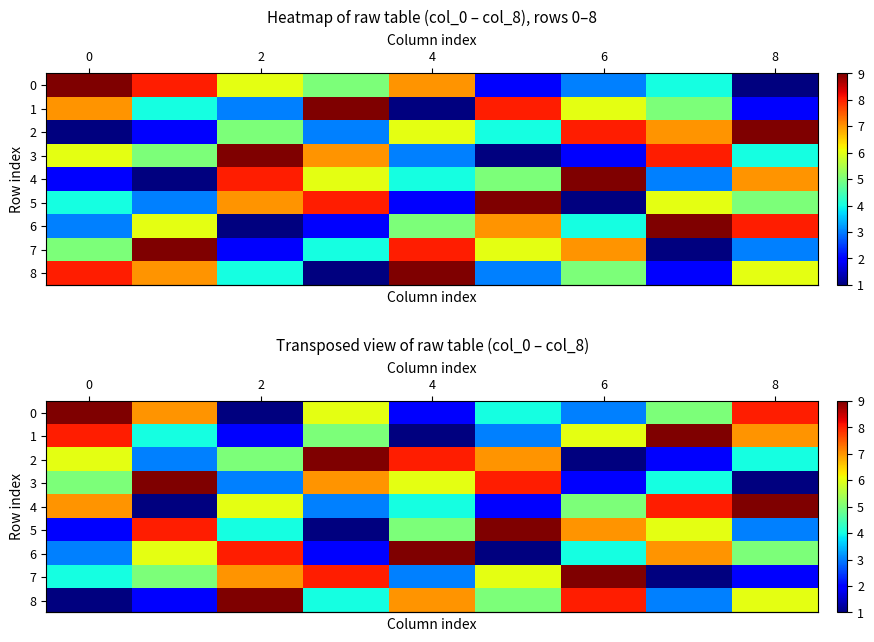

What is the minimum value for row_0?

1